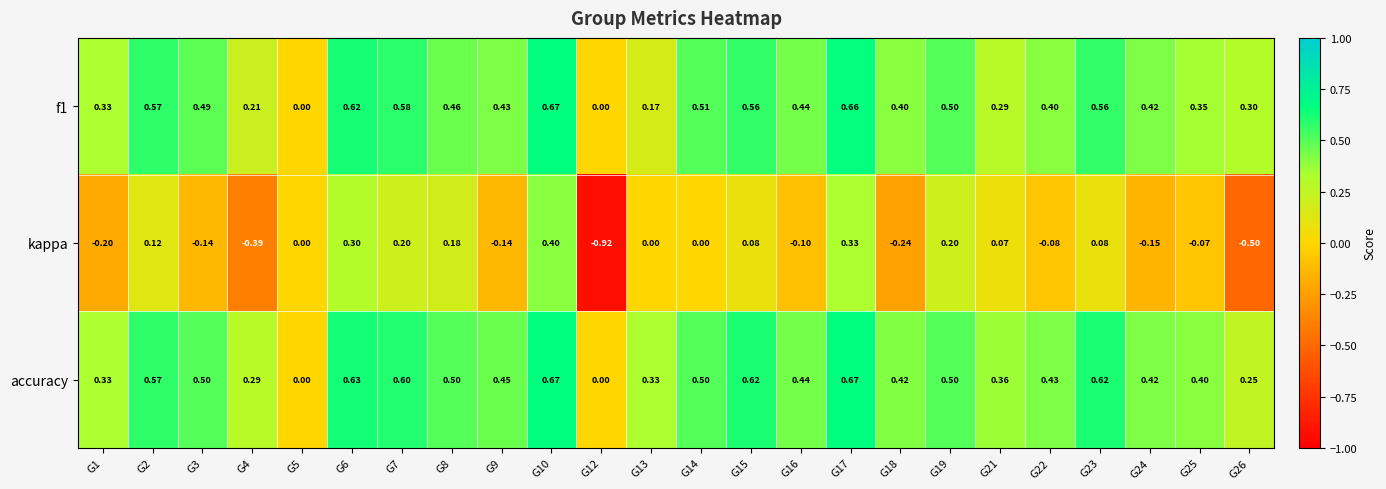

Which series changed the most between G5 and G8?

accuracy